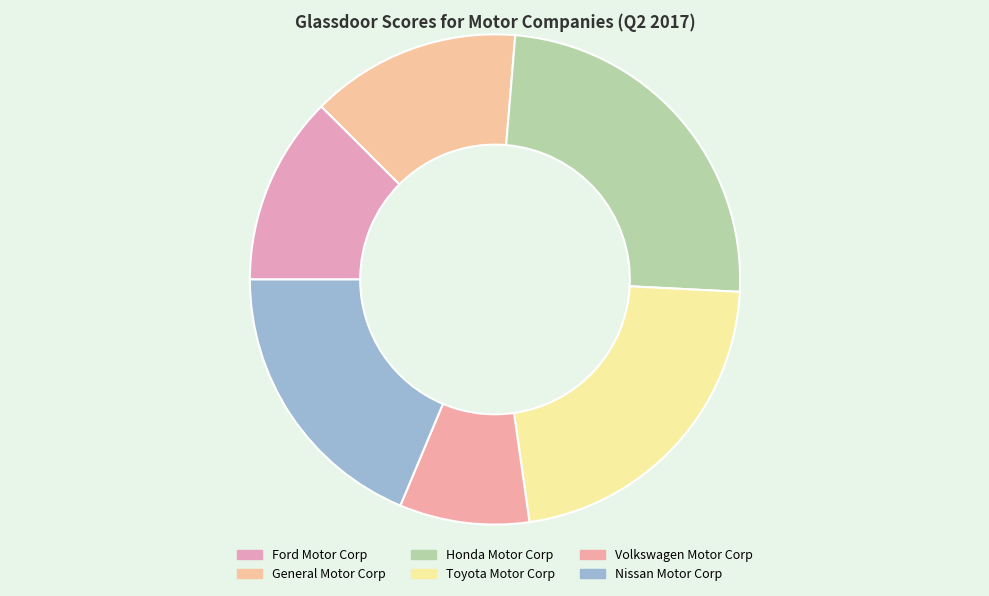

Which slice is the smallest?

Volkswagen Motor Corp